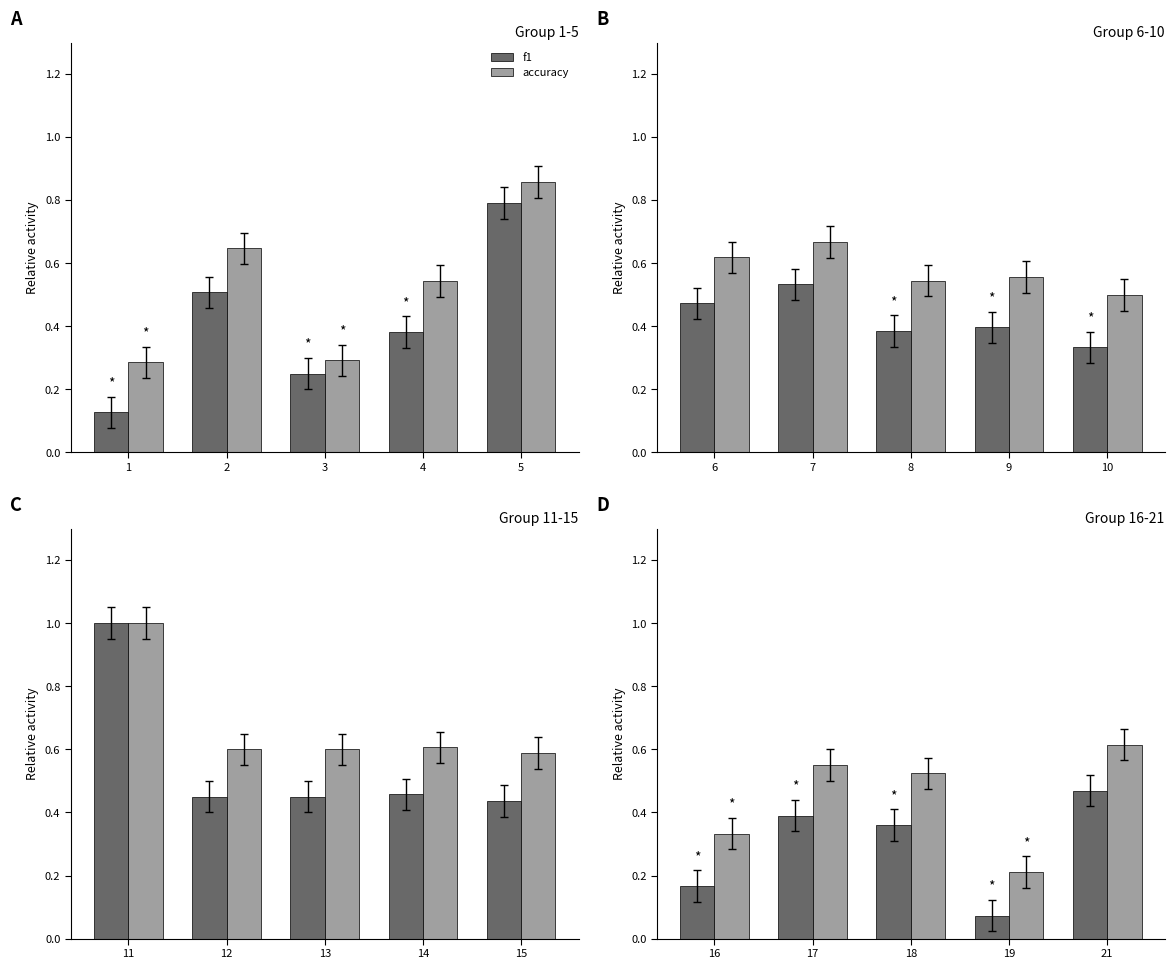

Which series has the largest total across all categories?

accuracy